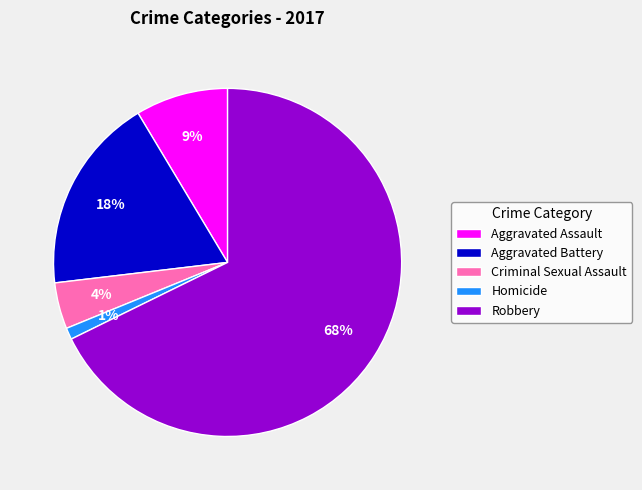

How many segments does this pie chart have?

5